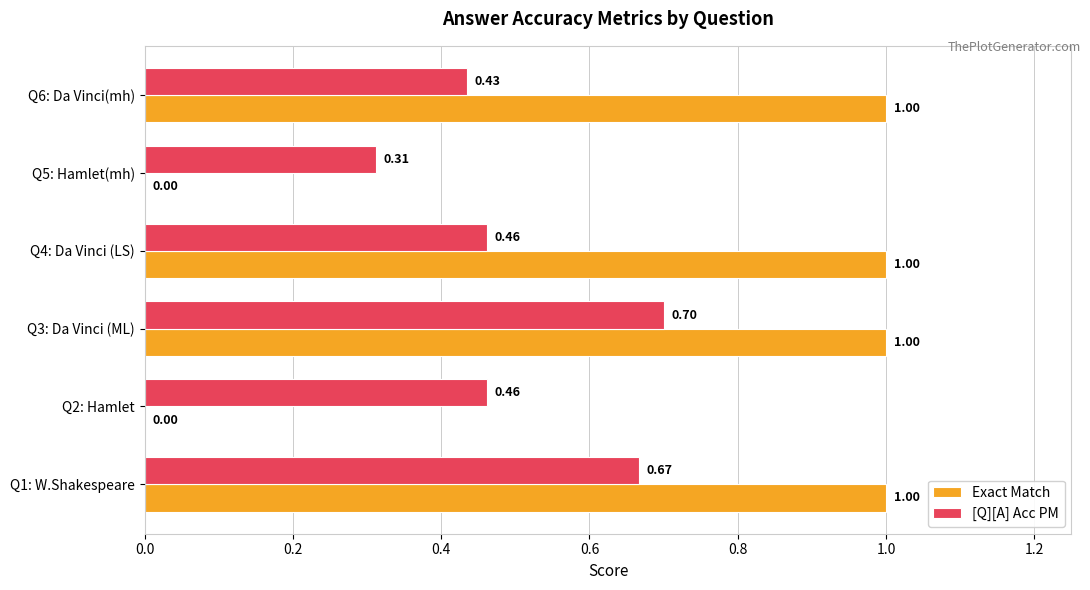

What is the sum of all Exact Match values?

4.0